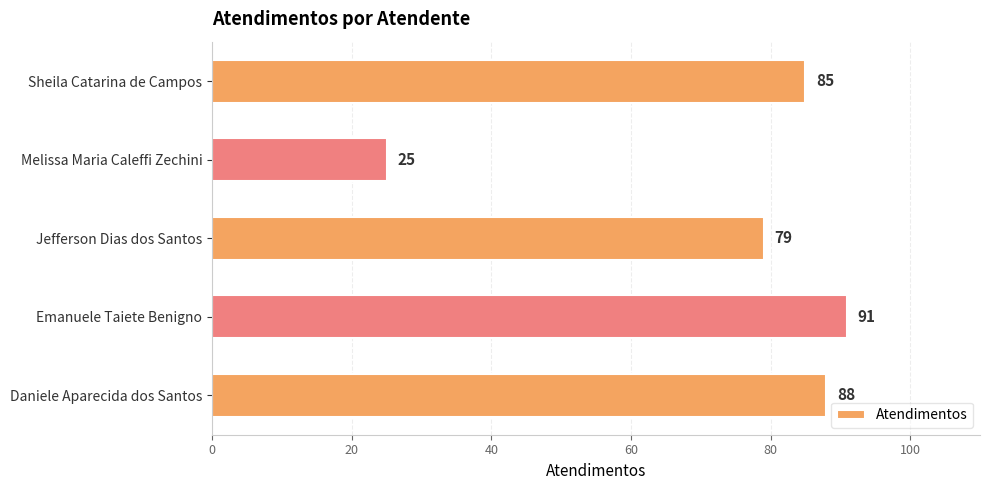

Reading bottom to top, list all the values displayed in this chart.

88	91	79	25	85